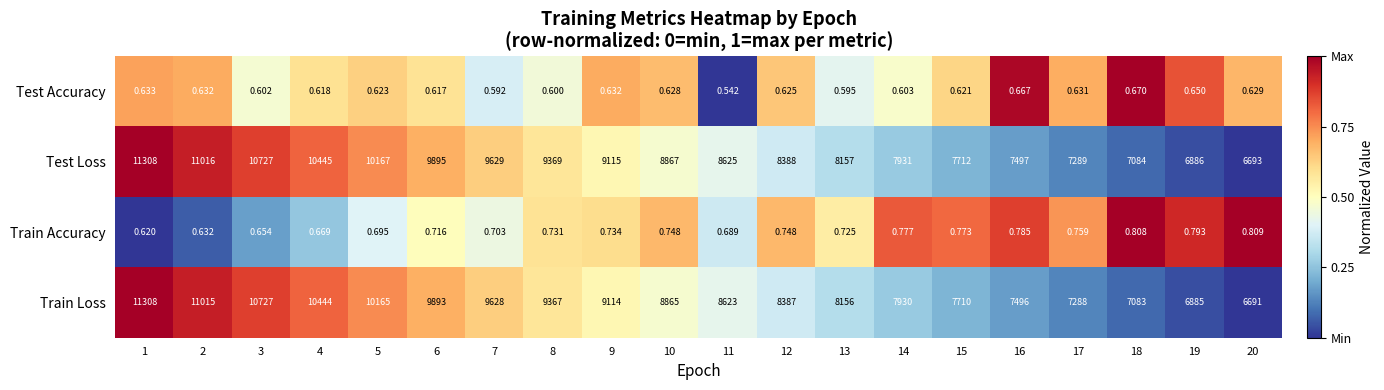

At 5, list the series in order from largest to smallest.

Test Loss, Train Loss, Train Accuracy, Test Accuracy